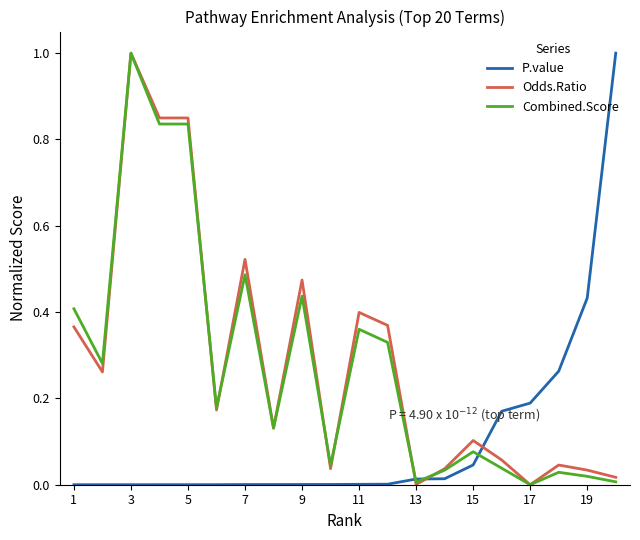

What is the highest value of the P.value series?

1.0